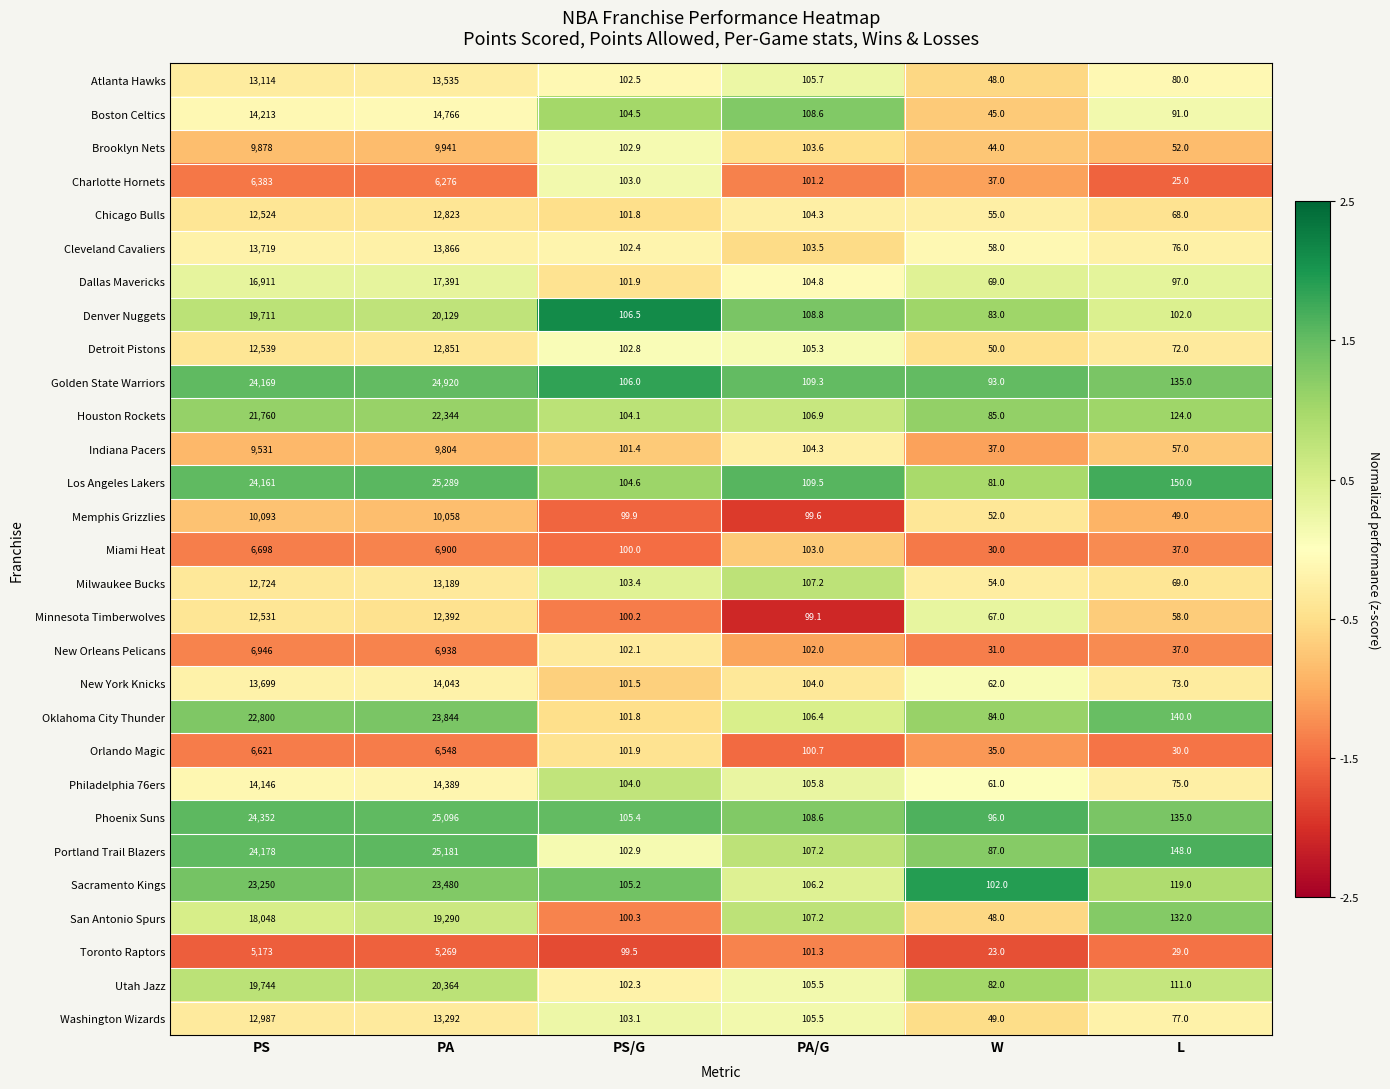

At which label does Charlotte Hornets first exceed 103?

PS